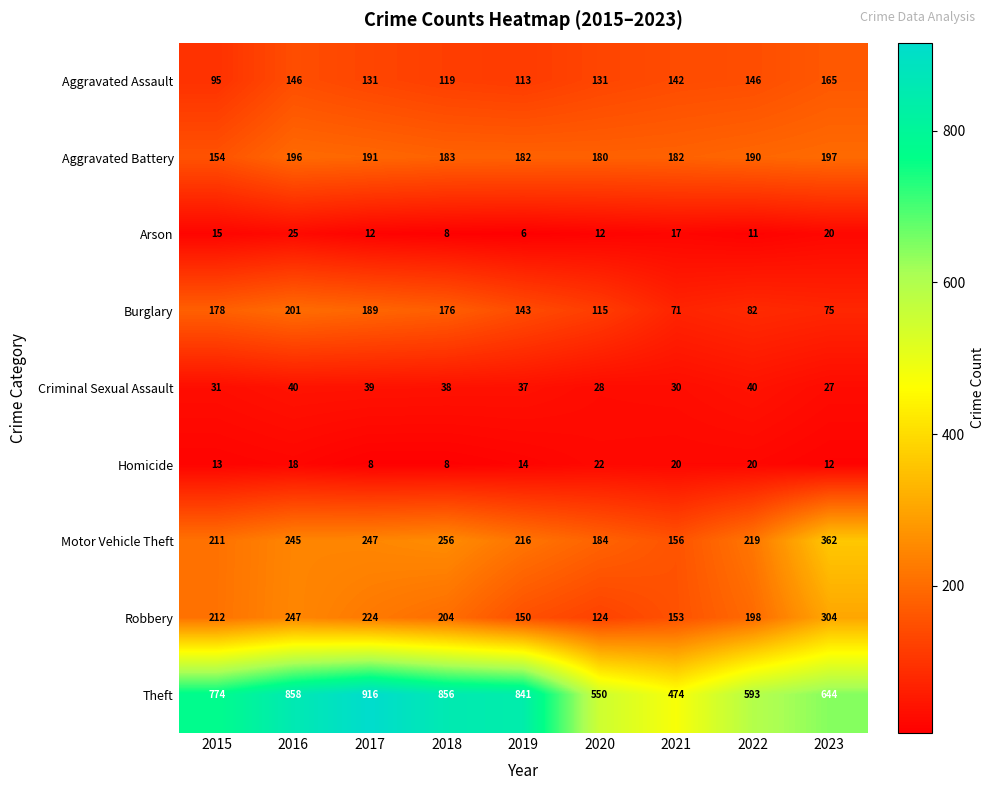

Which series changed the most between 2017 and 2018?

Theft